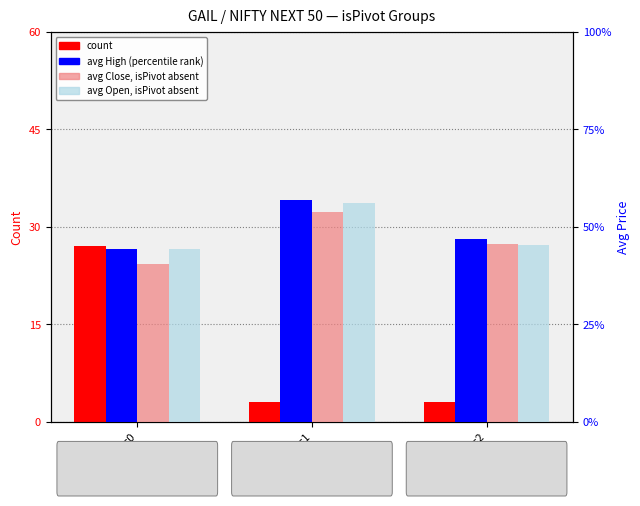

True or false: avg Open (absent) has a value of 5.1 at isPivot=0.

False